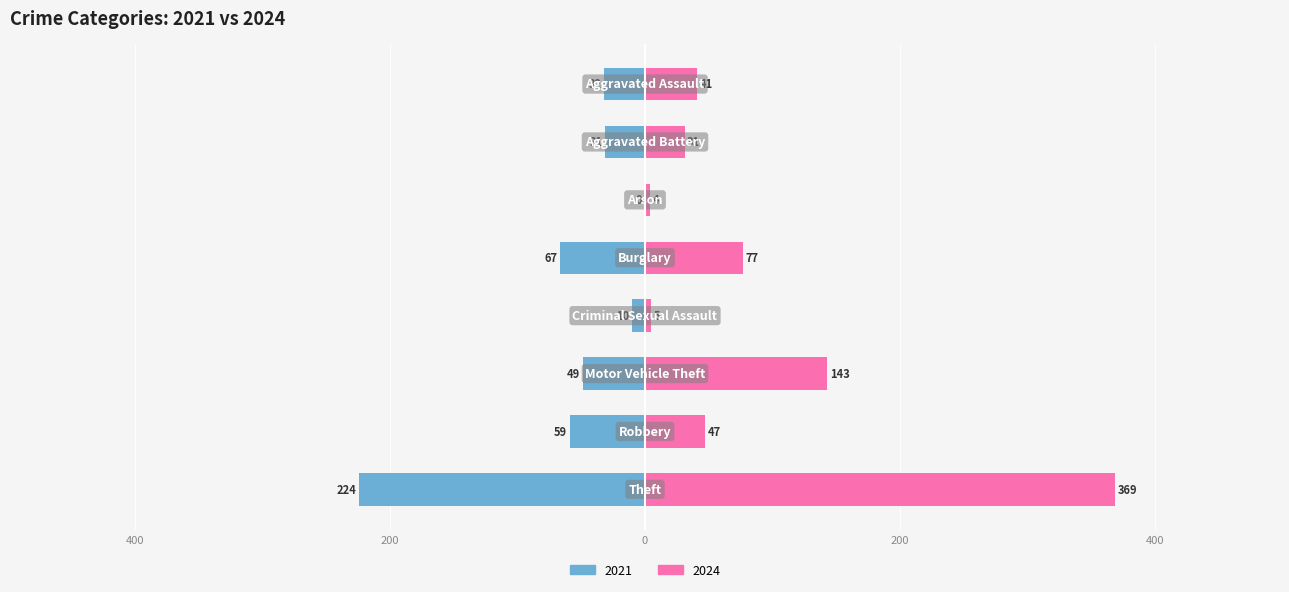

How many bars are there in each group?

2